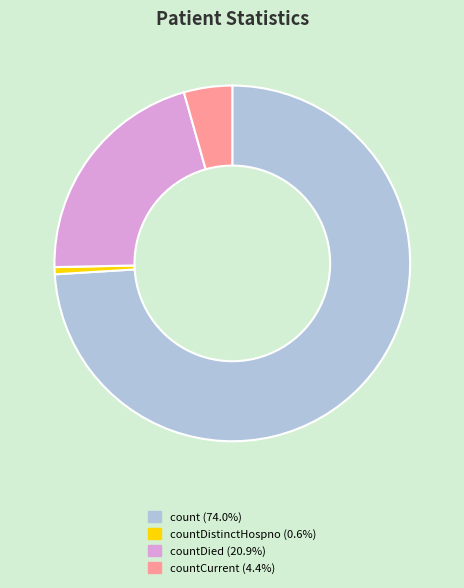

Is there a majority slice in this chart?

Yes